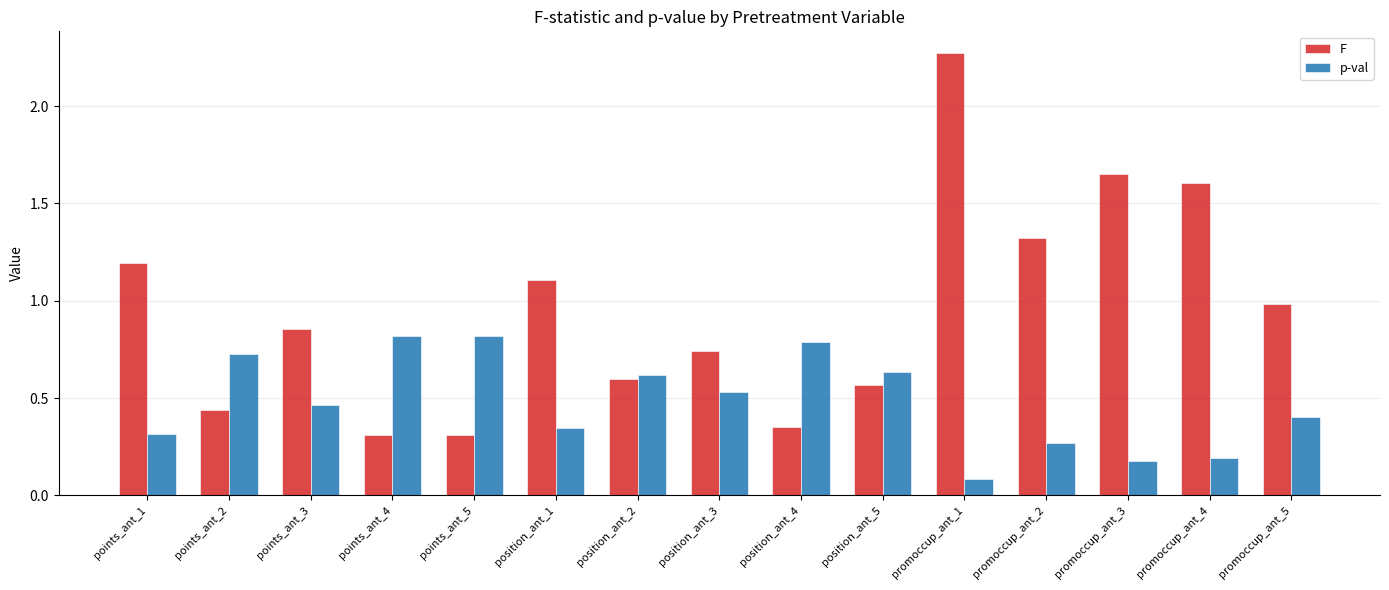

Count the number of categories in the chart.

15